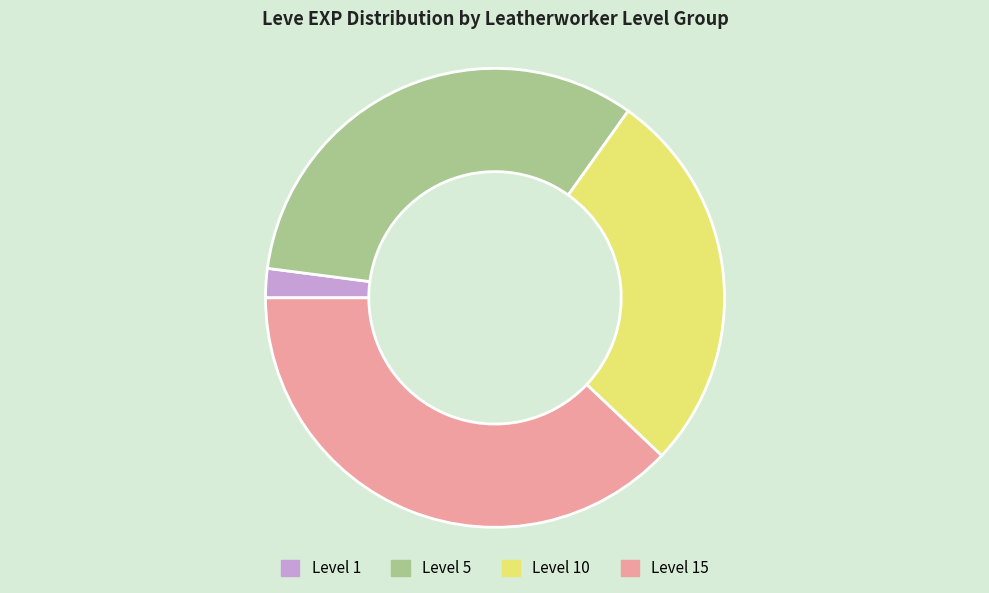

Does any single category account for the majority?

No